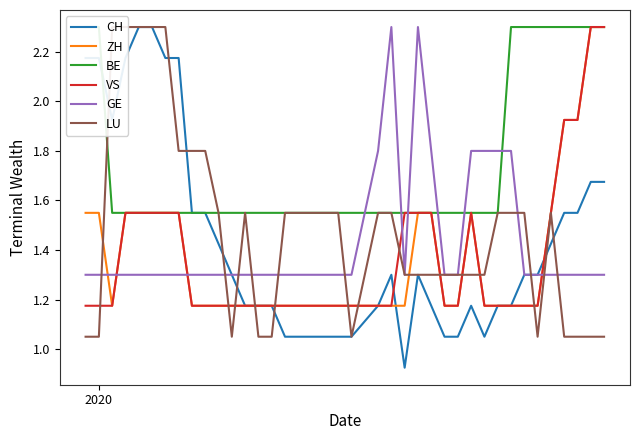

After their last crossing, which series has the higher values: LU or GE?

GE